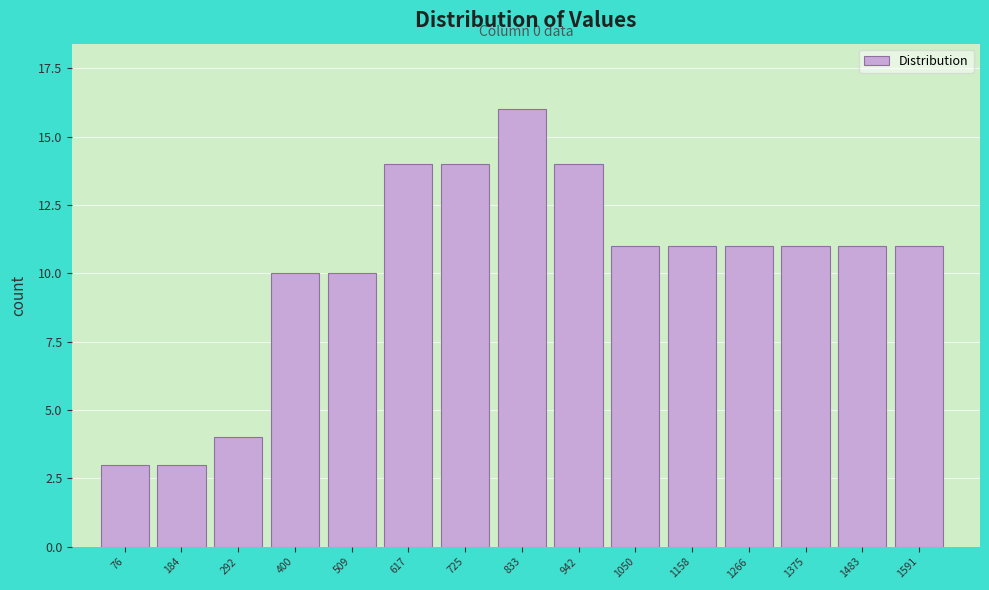

Reading left to right, transcribe all the data shown in this chart.

76=3	184=3	292=4	400=10	509=10	617=14	725=14	833=16	942=14	1050=11	1158=11	1266=11	1375=11	1483=11	1591=11